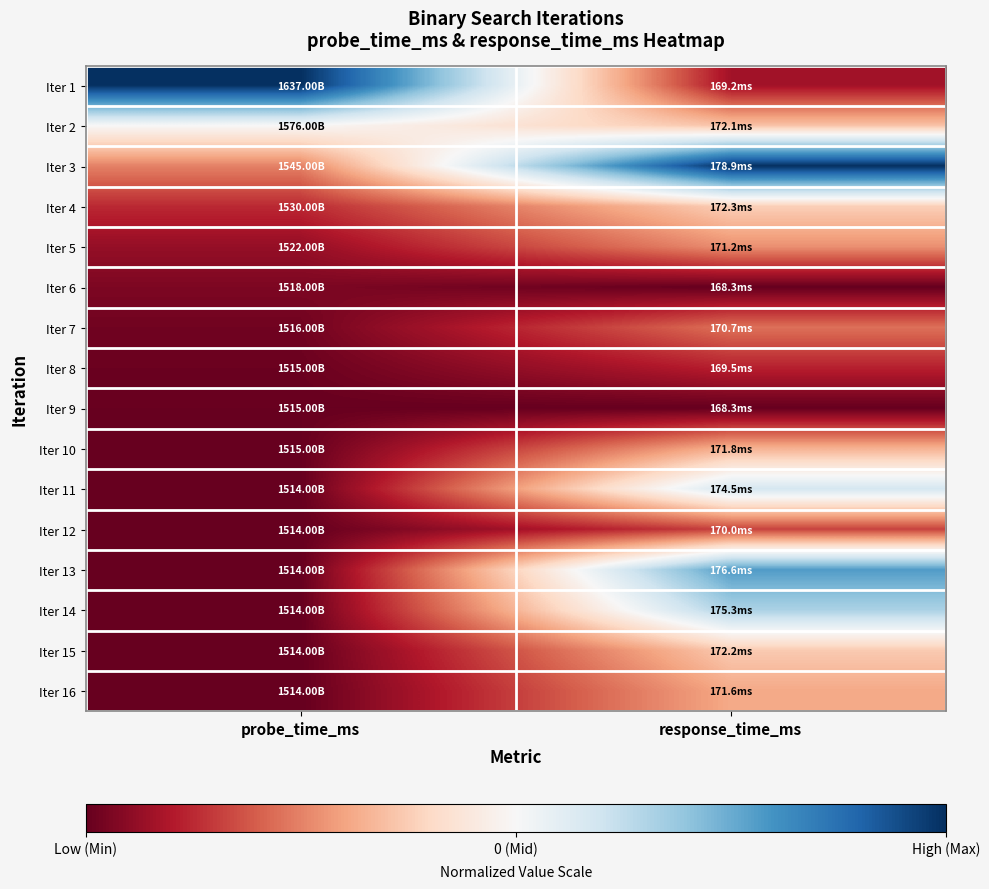

How many data points does each series have?

2